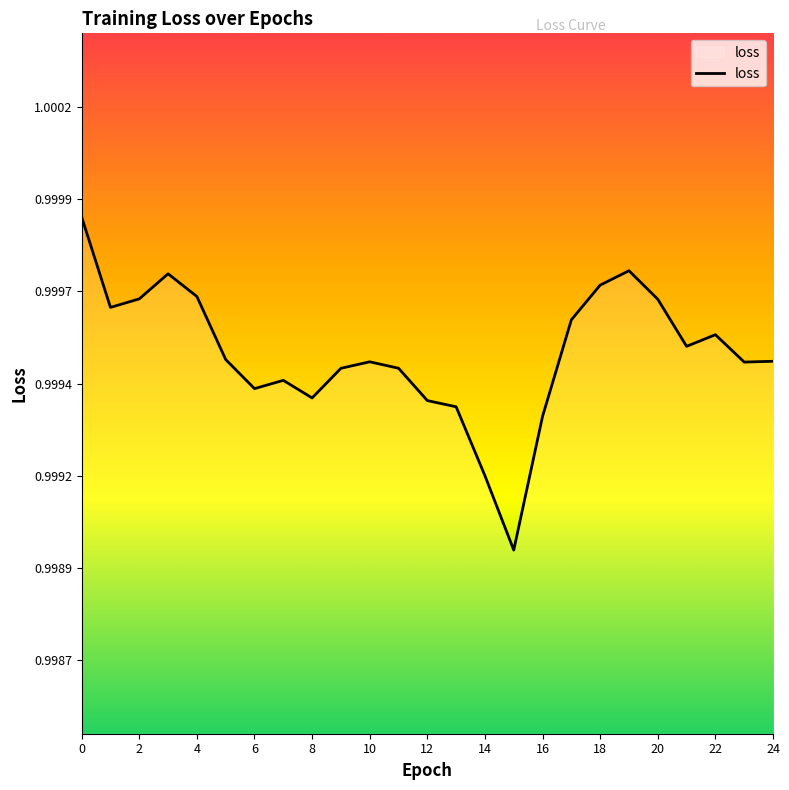

Does the chart display data point markers on the line(s)?

No